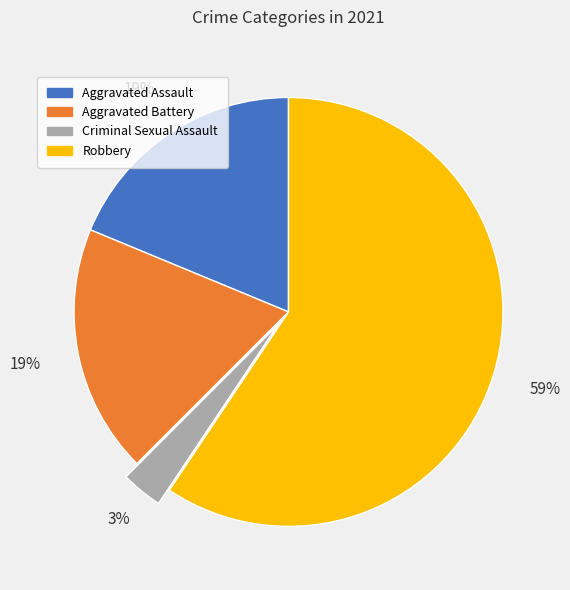

How many segments does this pie chart have?

4